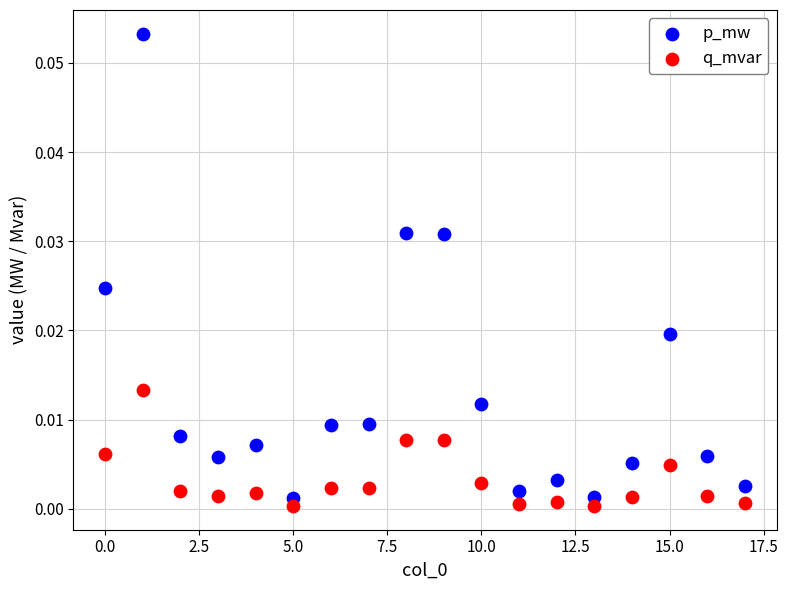

Which series contains the highest Y value?

p_mw